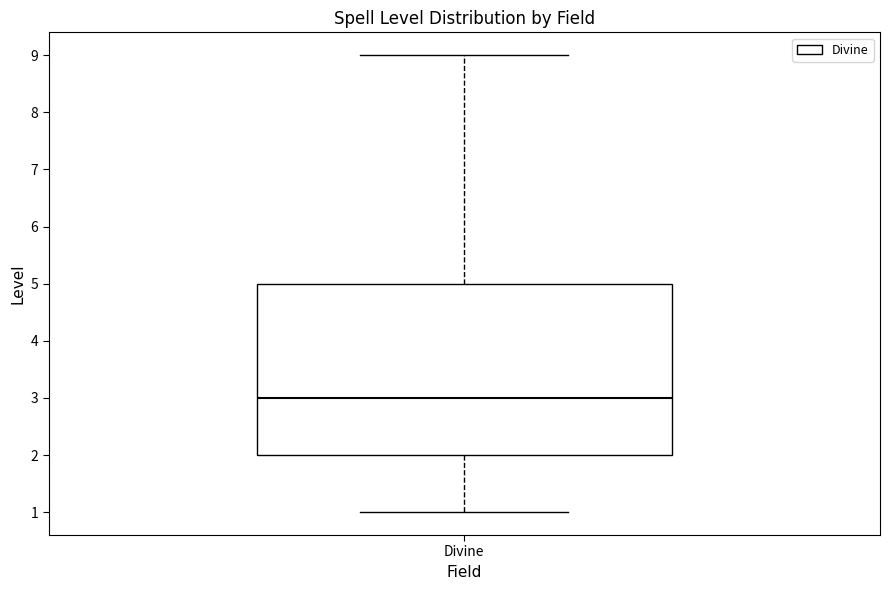

Transcribe this box plot: give where the median line is, the range the box spans, and where the two whiskers end, as read against the y-axis. The values are not printed on the chart, so give them approximately, as read against the axis.

median 3, box 2 to 5, whiskers 1 to 9